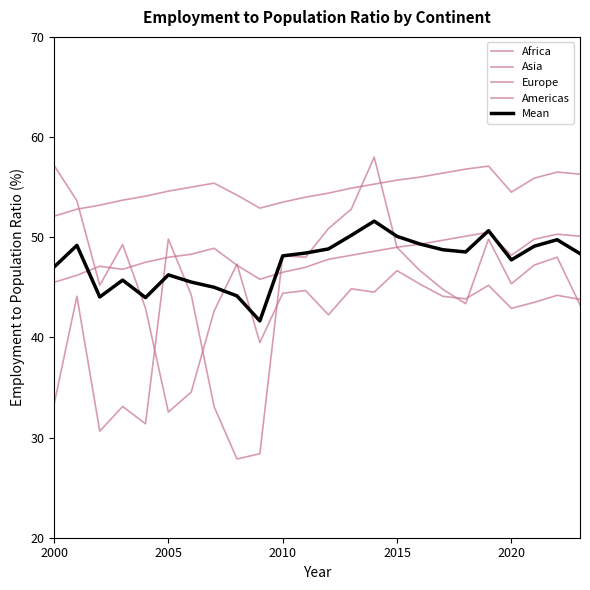

How many lines are shown in the chart?

5